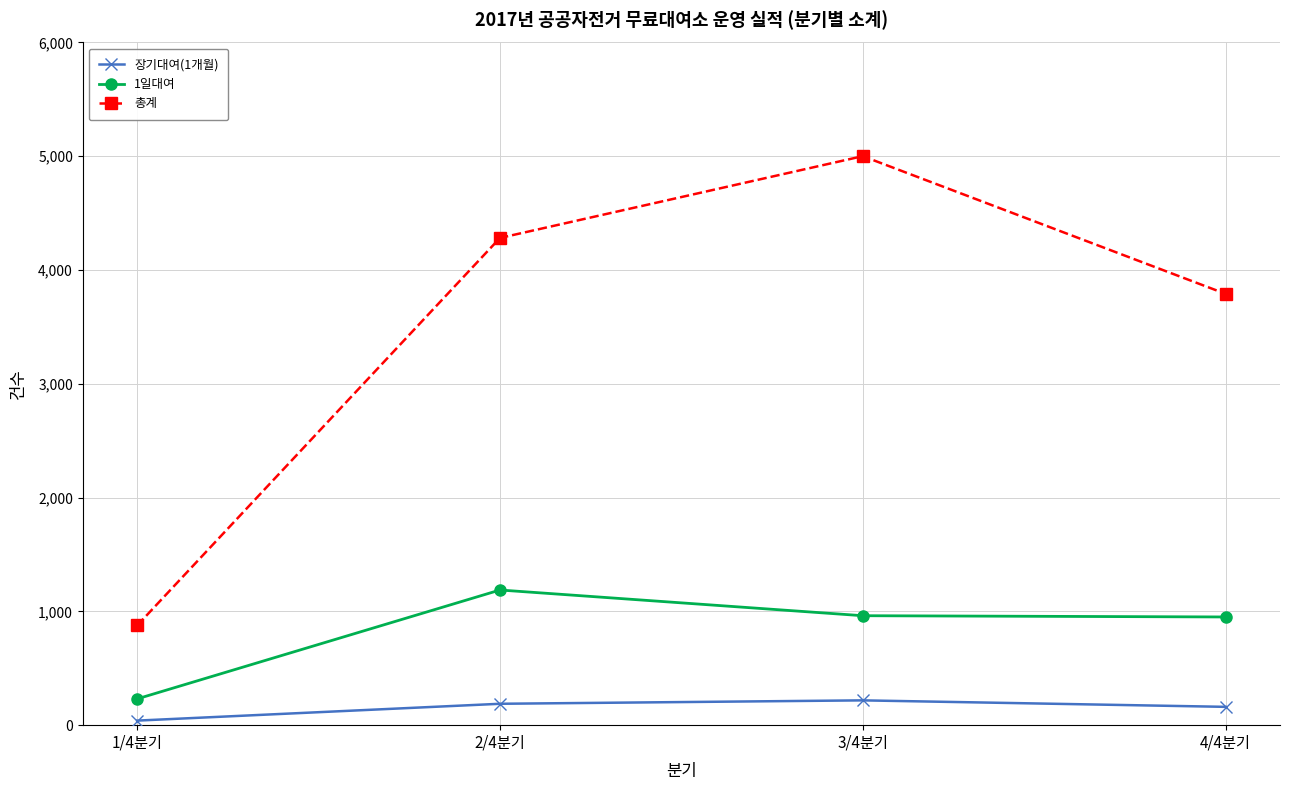

Which category has the lowest value in the 총계 series?

1/4분기